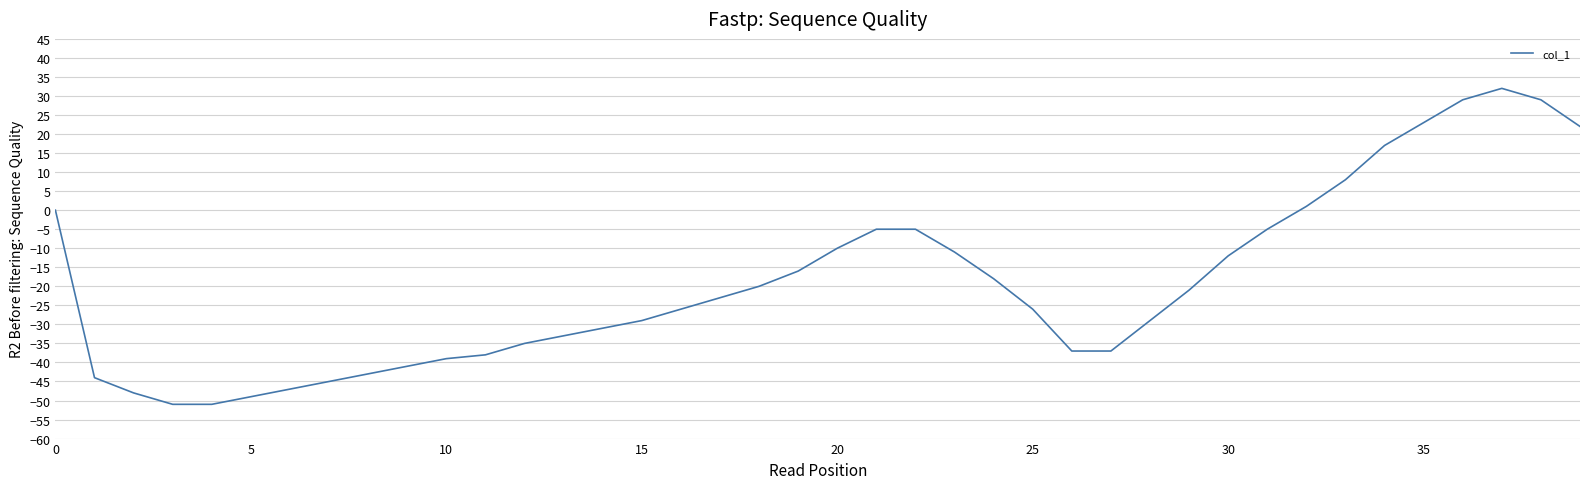

What is the sum of all values?

-764